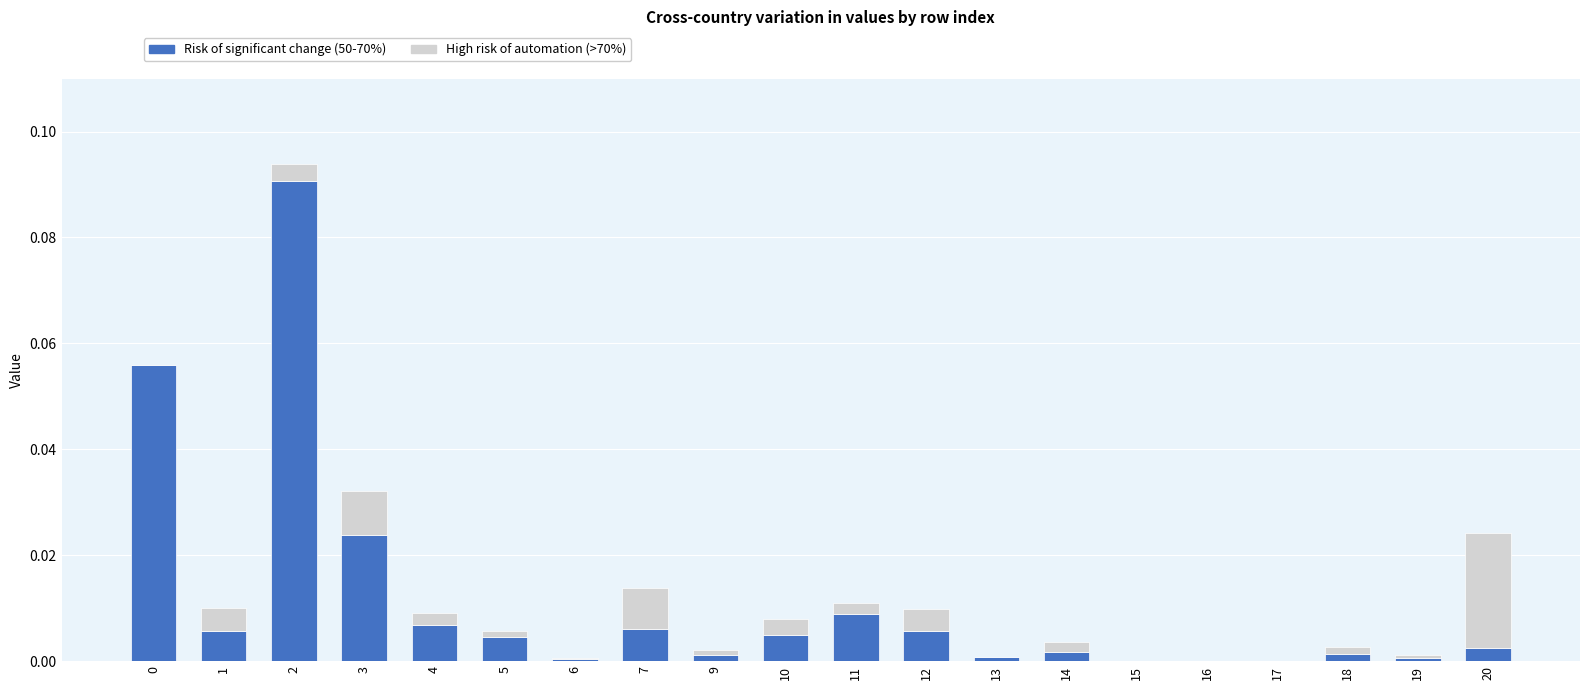

The value of Risk of significant change (50-70%) at 7 is 0.0. True or false?

True